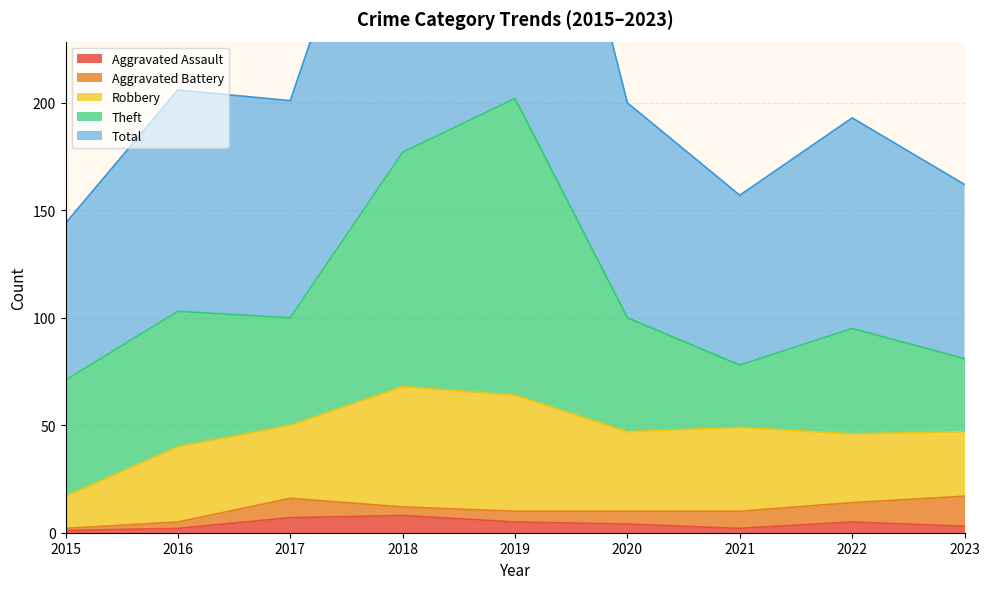

Which category has the highest value in the Robbery series?

2018